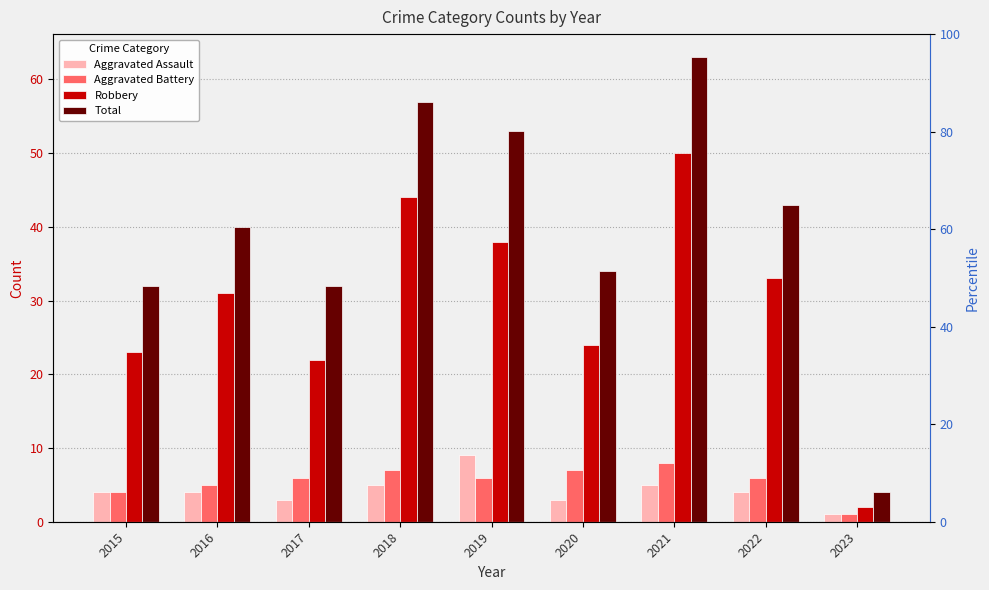

How many groups of bars are there?

9